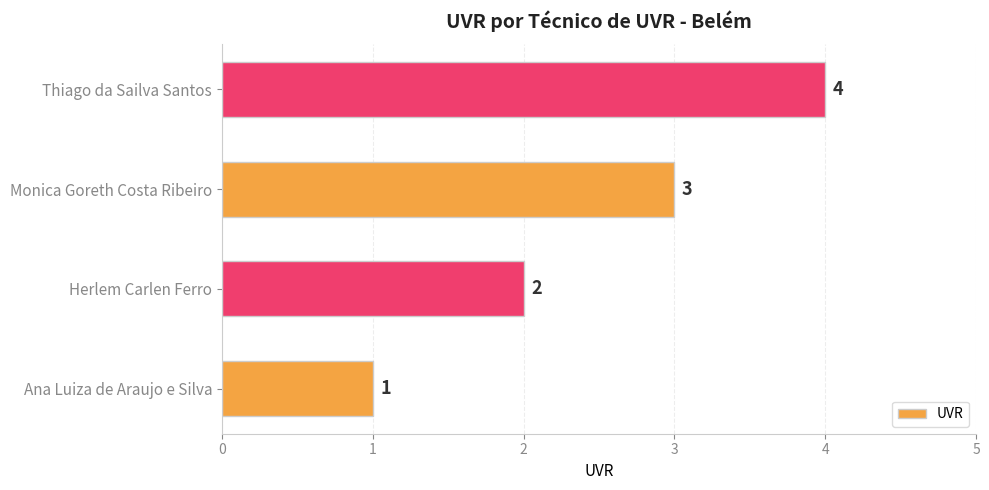

Is it true that the value at Monica Goreth Costa Ribeiro is 3?

True